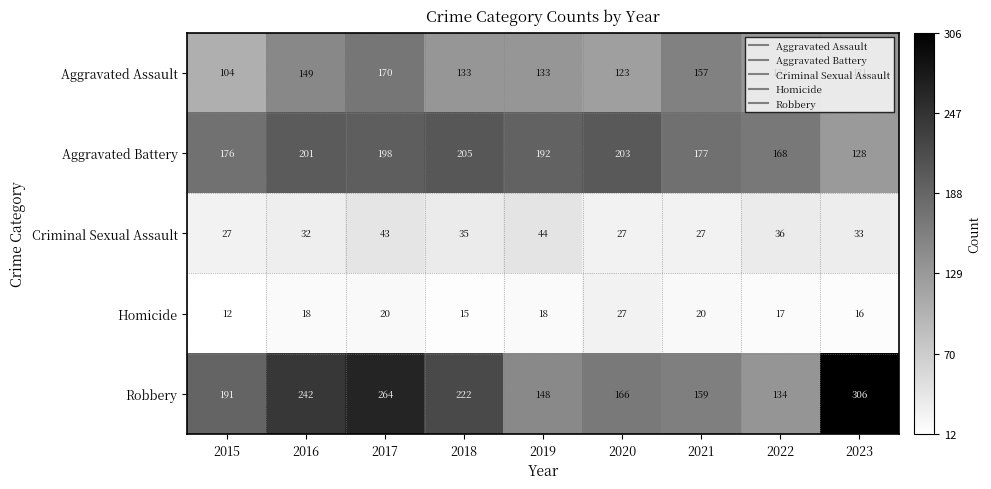

What is the maximum value for Criminal Sexual Assault?

44